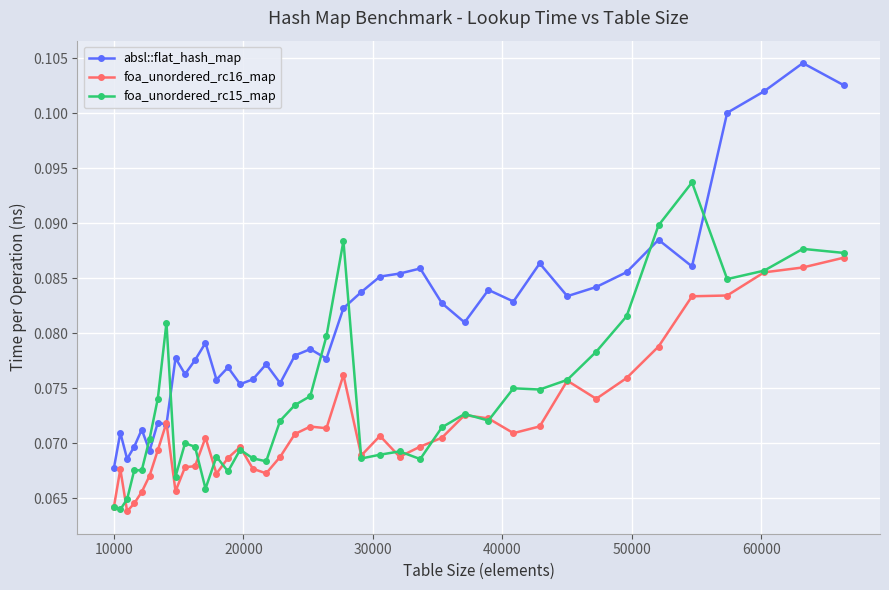

Rank the series by their maximum value, from highest to lowest.

absl::flat_hash_map, foa_unordered_rc15_map, foa_unordered_rc16_map